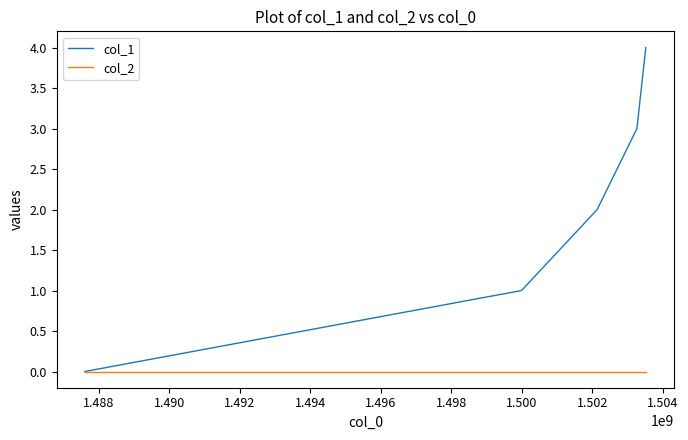

Which series has the widest spread of values?

col_1